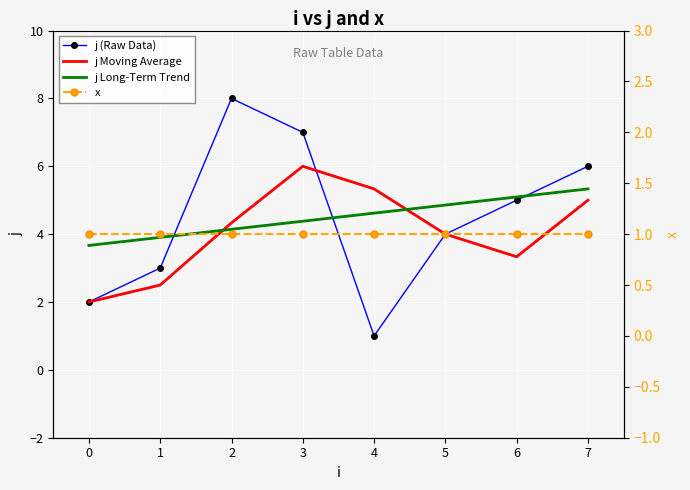

Rank the series by their maximum value, from highest to lowest.

j (Raw Data), j Moving Average, j Long-Term Trend, x